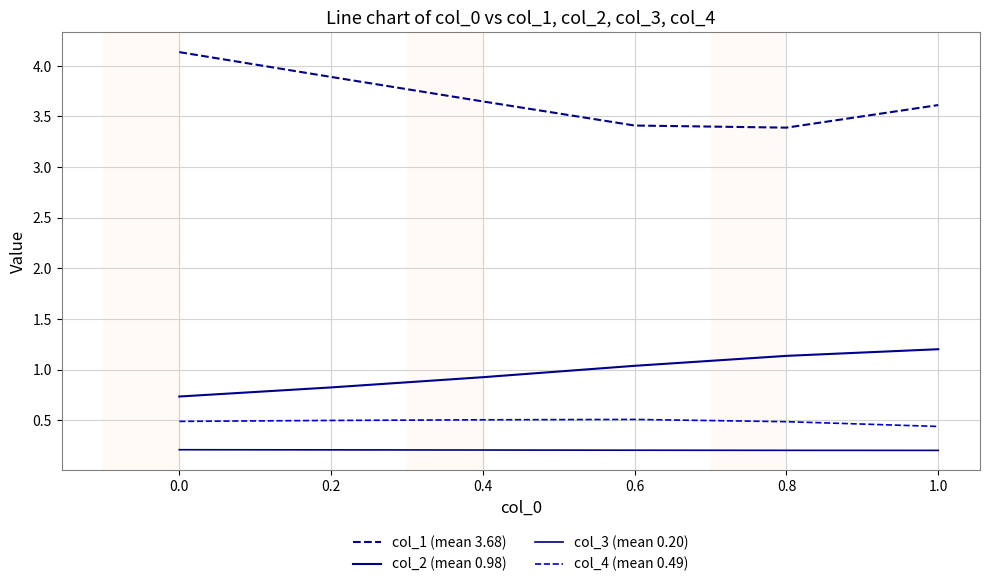

In col_4 (mean 0.49), how many points are higher than both neighbors (excluding endpoints)?

1